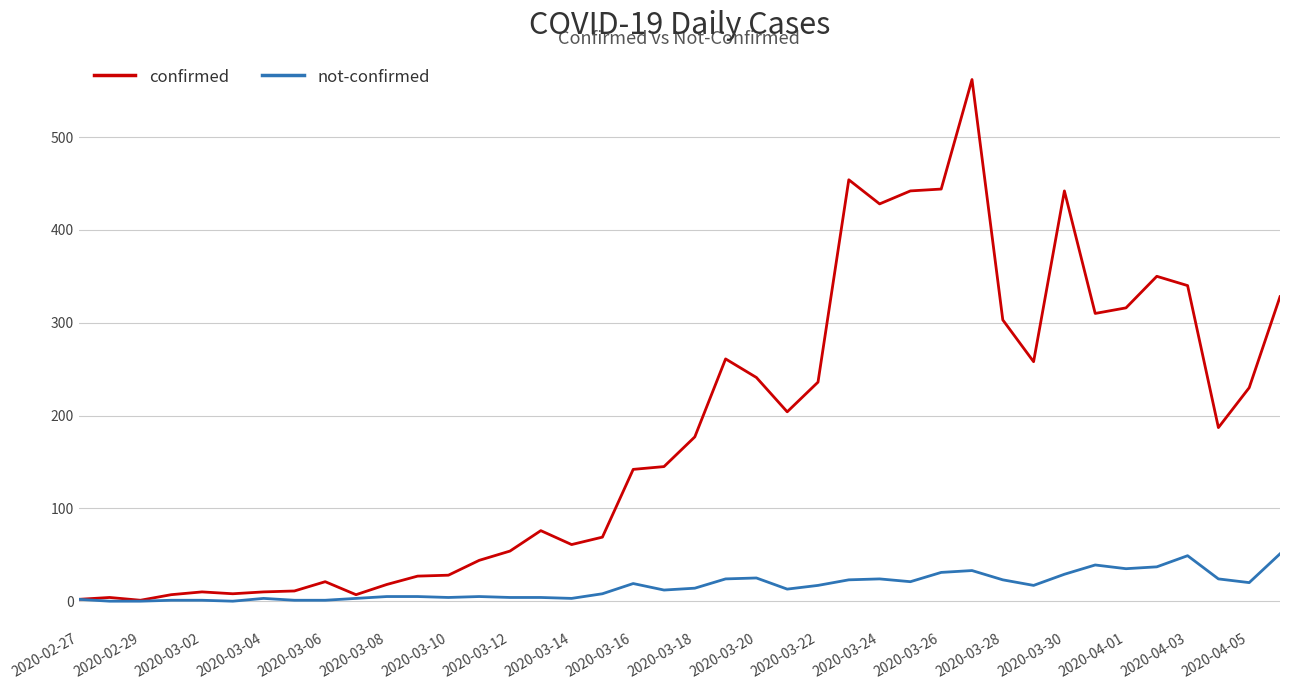

List the series in order of their overall mean, lowest first.

not-confirmed, confirmed